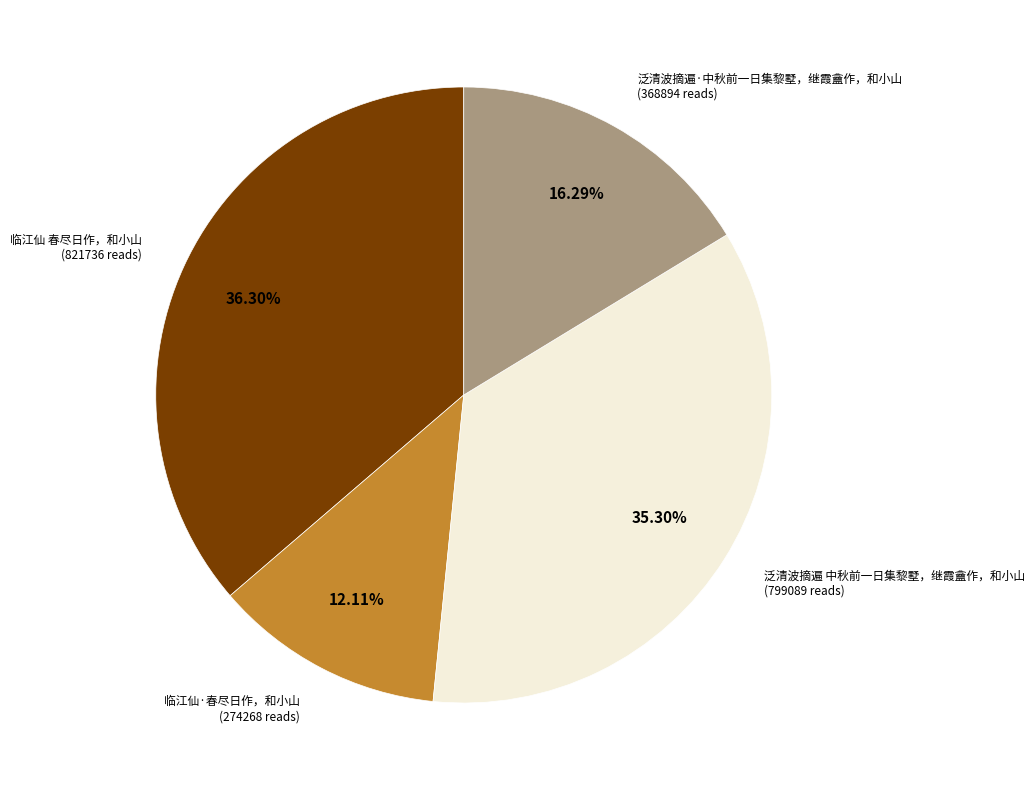

Does 临江仙 春尽日作，和小山 account for over 50% of the chart?

No